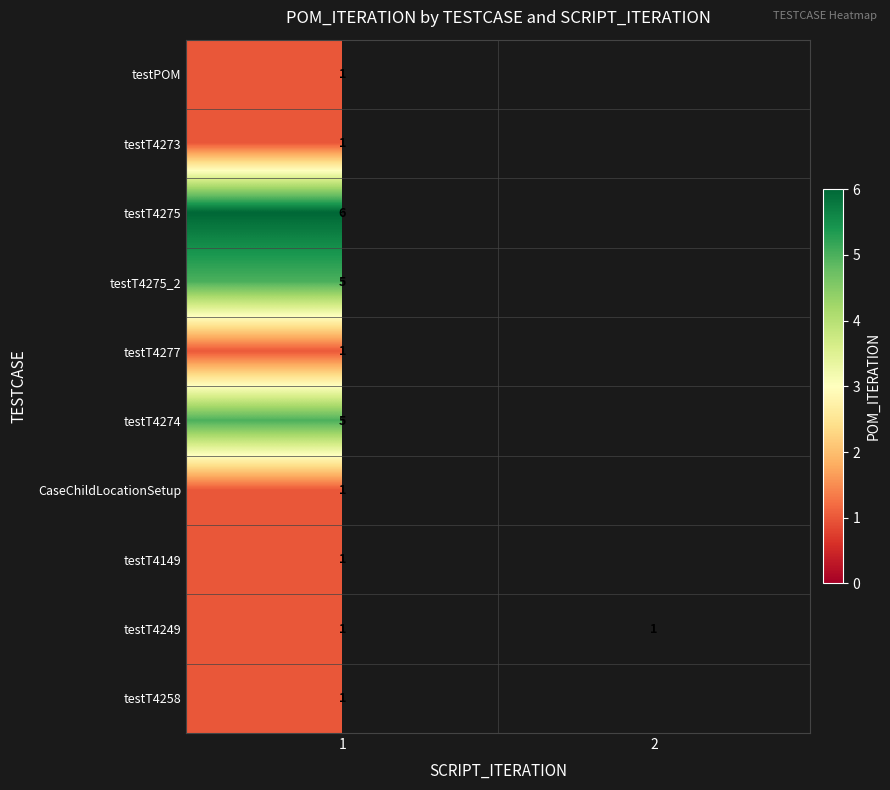

True or false: testT4275_2 has a value of 5 at 1.

True